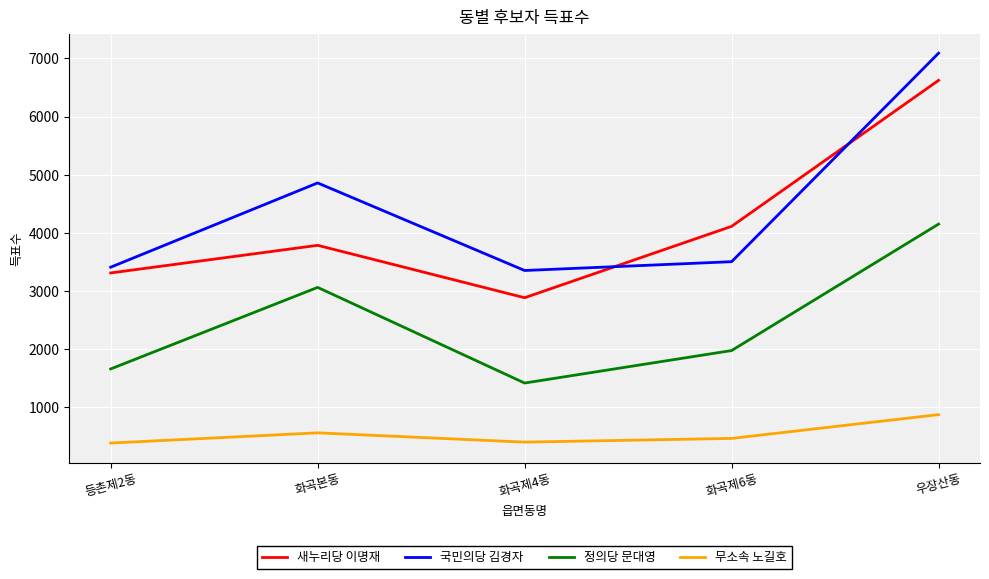

What position from the left is 화곡제4동?

3